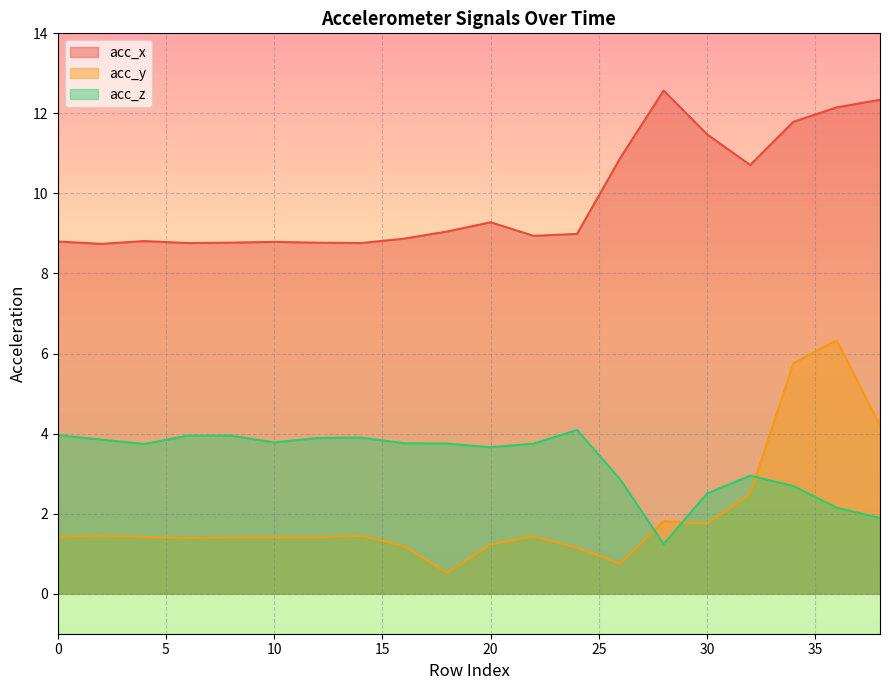

Reading left to right, extract all data points from this chart.

acc_x: 8.8	8.7	8.8	8.8	8.8	8.8	8.8	8.8	8.9	9.1	9.3	8.9	9.0	10.9	12.6	11.5	10.7	11.8	12.2	12.3
acc_y: 1.4	1.4	1.4	1.4	1.4	1.4	1.4	1.4	1.2	0.5	1.2	1.4	1.1	0.8	1.8	1.8	2.5	5.8	6.3	4.2
acc_z: 4.0	3.9	3.7	4.0	4.0	3.8	3.9	3.9	3.8	3.8	3.7	3.8	4.1	2.9	1.2	2.5	3.0	2.7	2.1	1.9